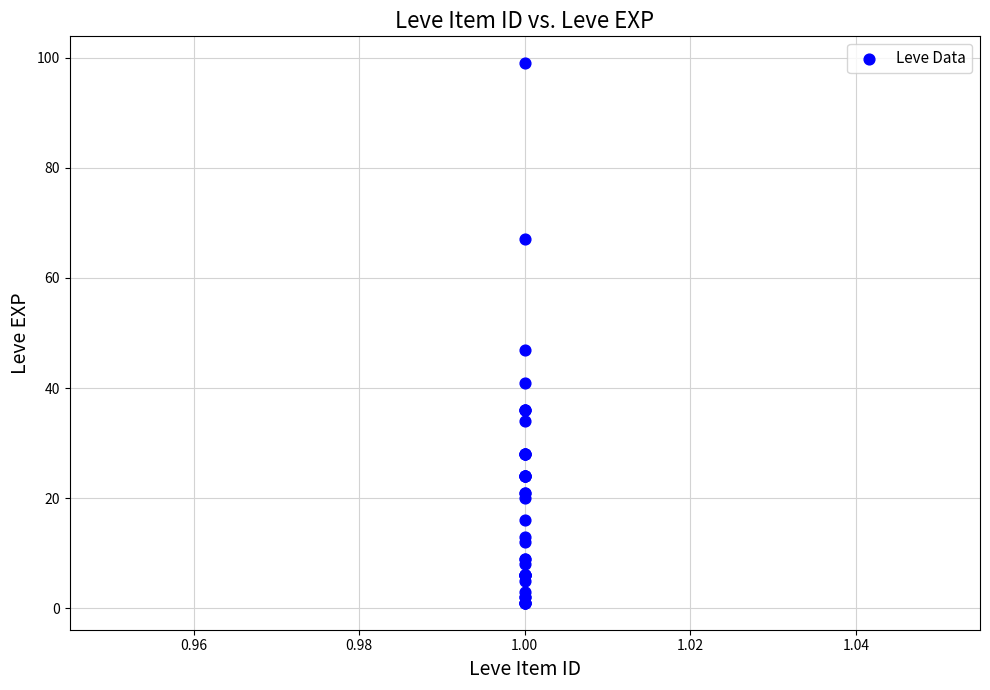

What Y value in the scatter plot is closest to 50?

47